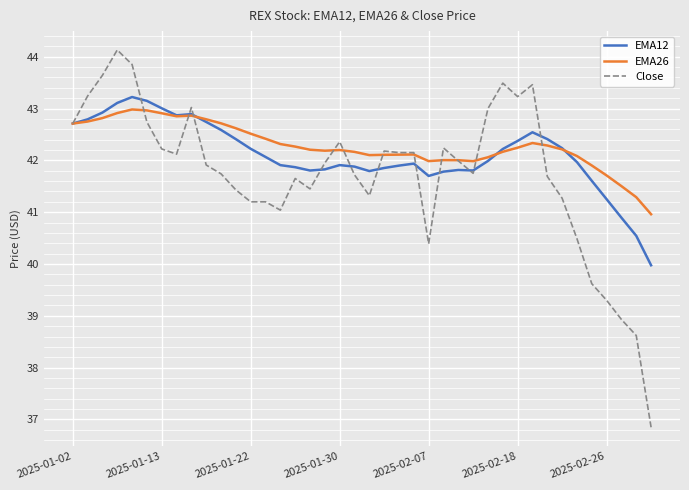

Which series has the largest range (max minus min)?

Close